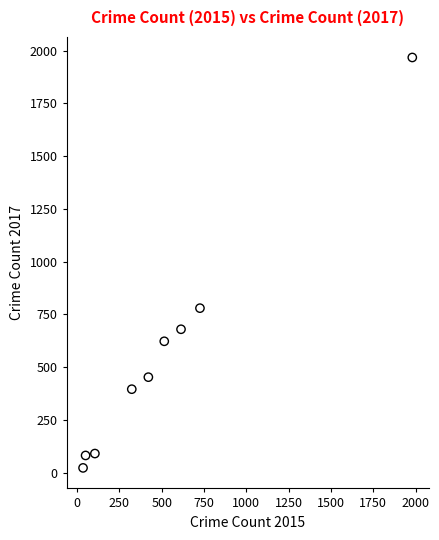

What is the average X value?

530